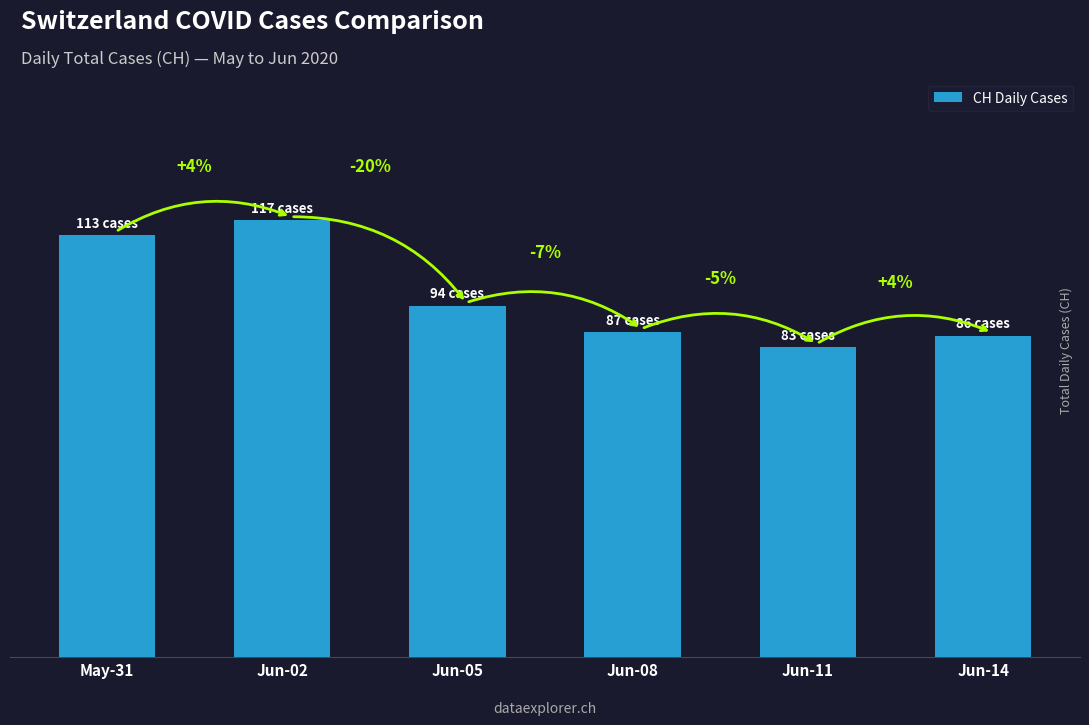

How many bars are there in total?

6